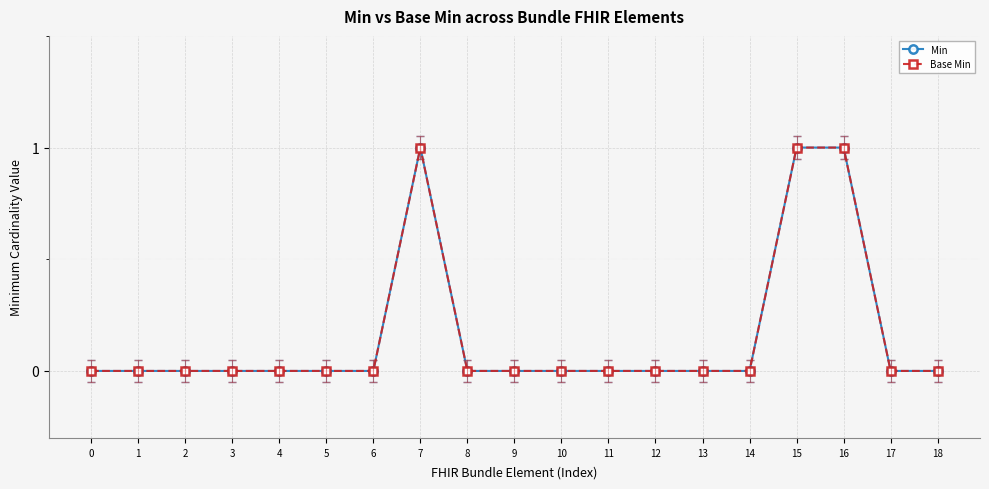

Does the chart have visible grid lines?

Yes